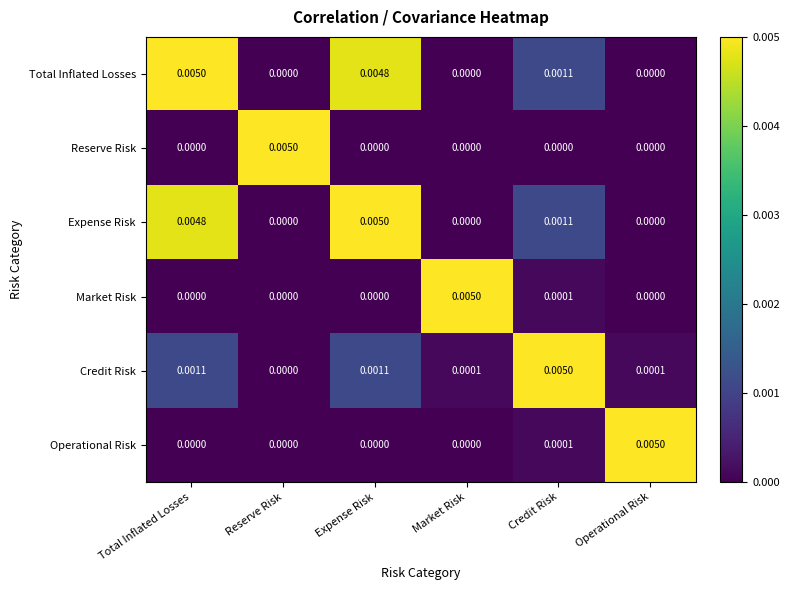

Is the value of Total Inflated Losses at Expense Risk greater than the value of Operational Risk at Market Risk?

Yes